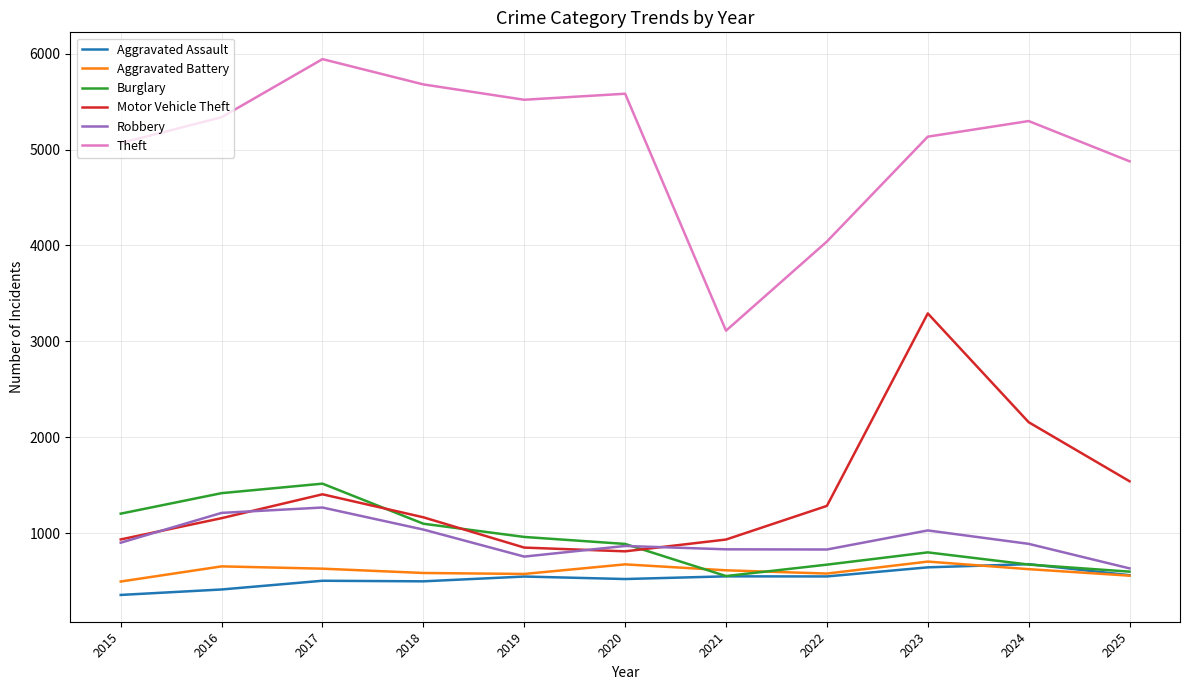

What is the total value across all series at 2020?

9336